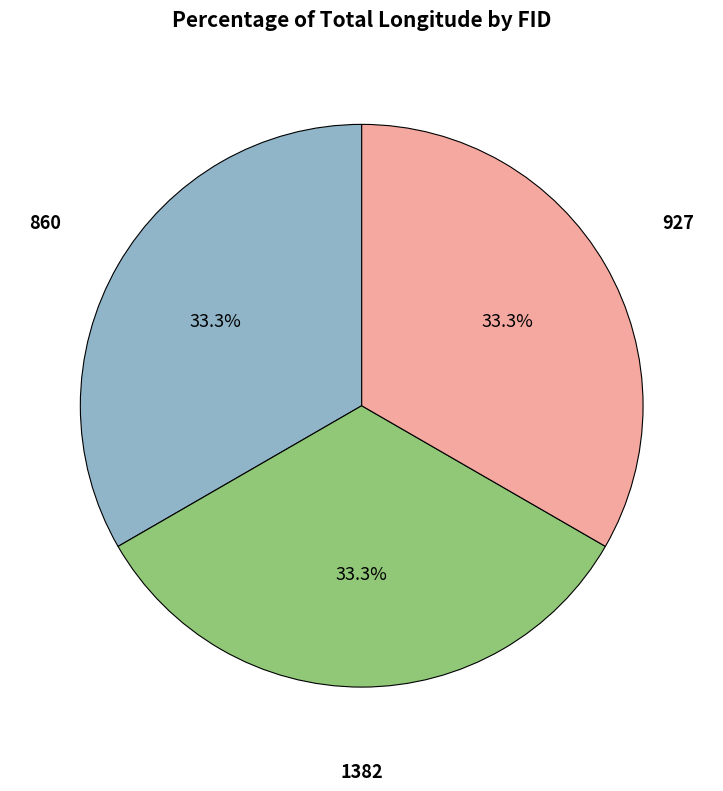

Is there any slice that represents more than half of the pie?

No